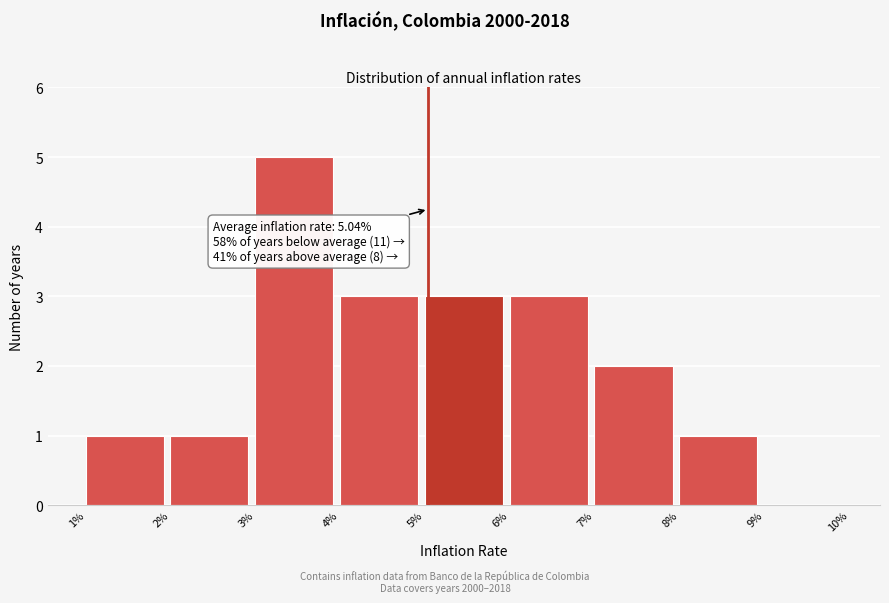

Reading left to right, list all the values displayed in this chart.

1%=1	2%=1	3%=5	4%=3	5%=3	6%=3	7%=2	8%=1	9%=0